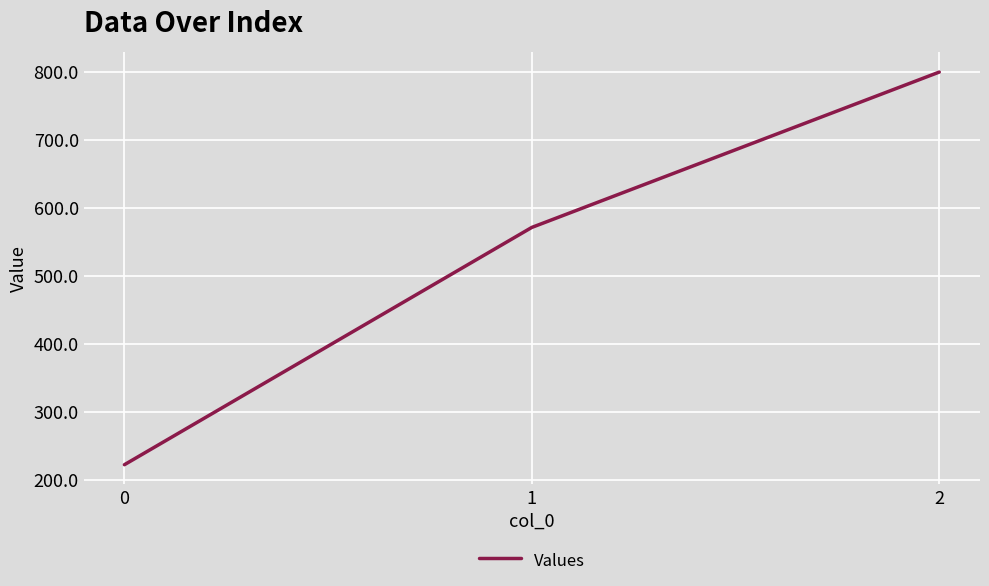

At which category does the chart reach its peak across all series?

2